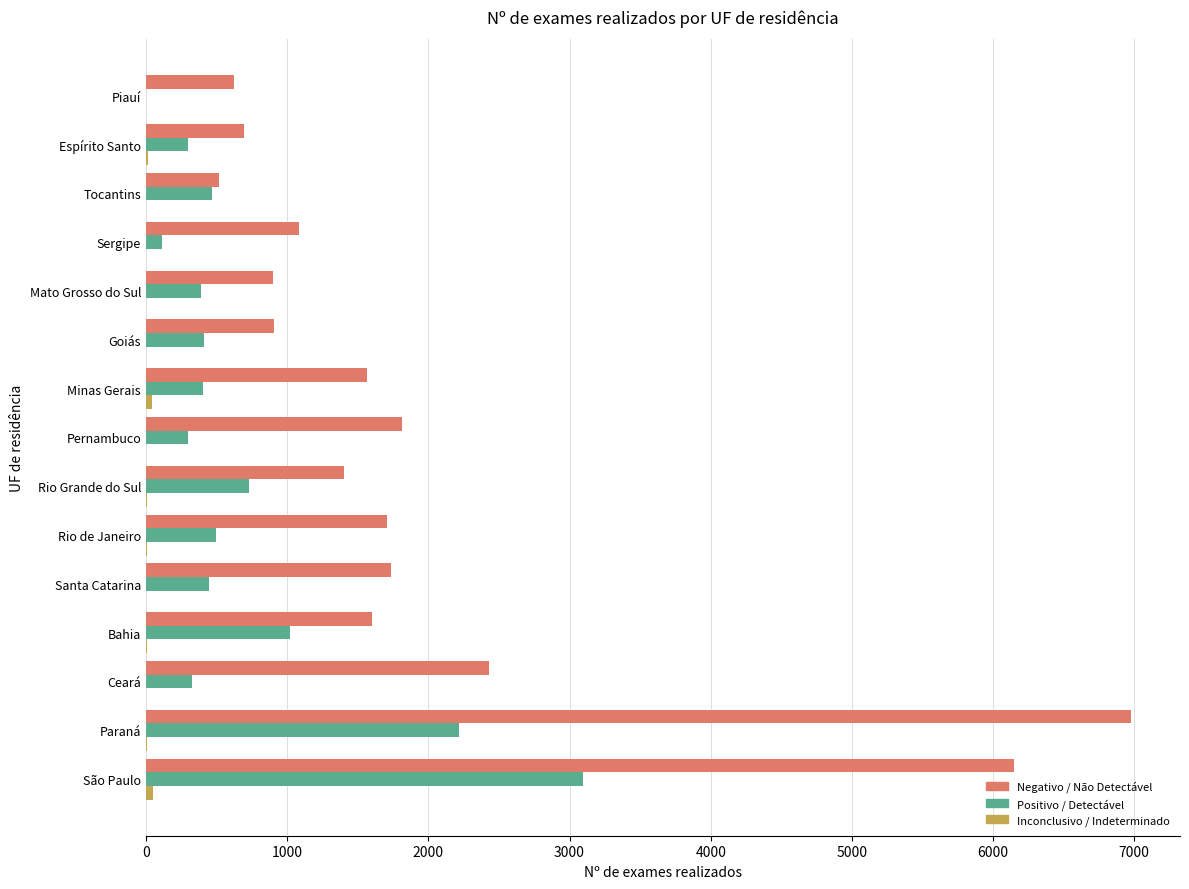

How many series are shown in this chart?

3